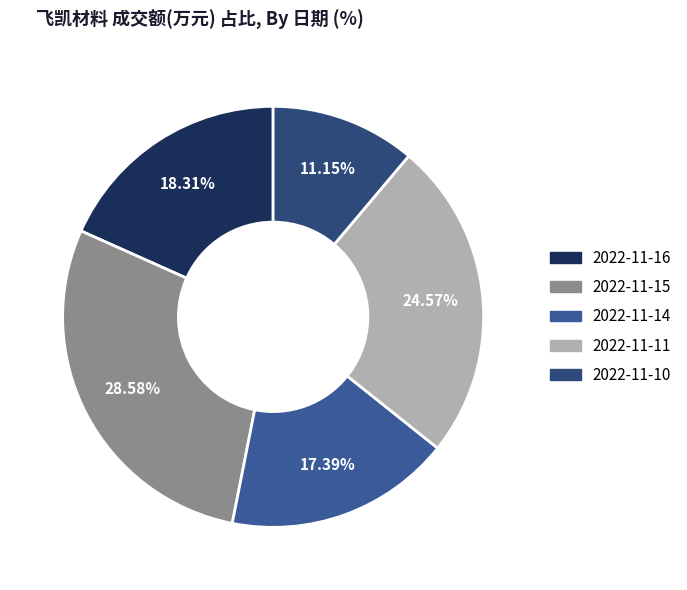

How many slices are in this pie chart?

5